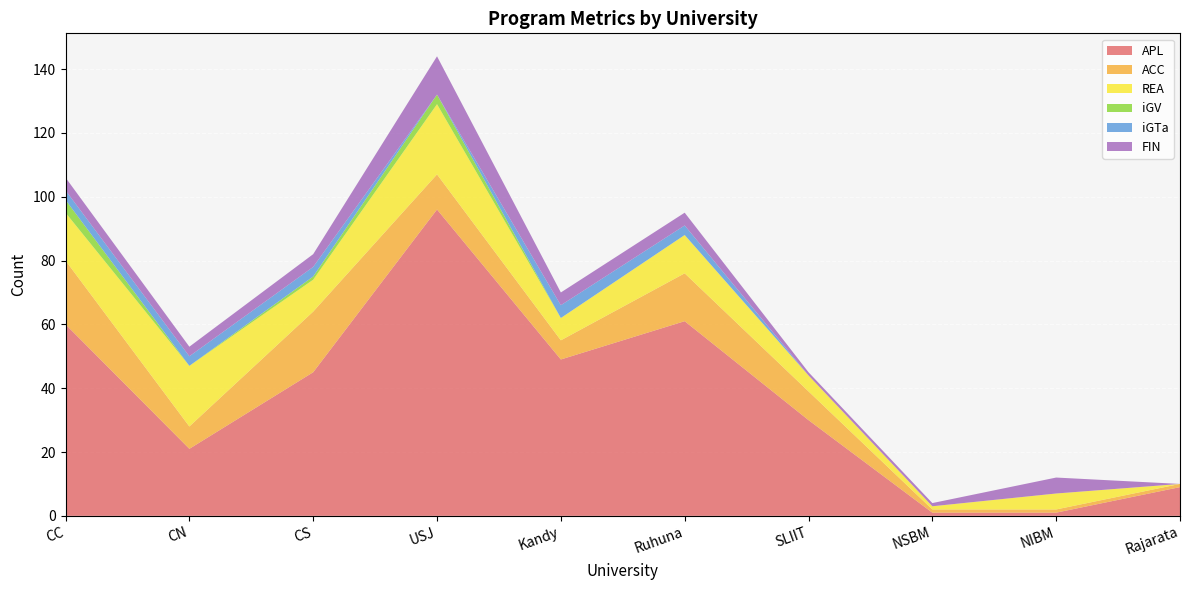

Reading left to right, list all the values displayed in this chart.

APL: CC=60	CN=21	CS=45	USJ=96	Kandy=49	Ruhuna=61	SLIIT=30	NSBM=1	NIBM=1	Rajarata=9
ACC: CC=20	CN=7	CS=19	USJ=11	Kandy=6	Ruhuna=15	SLIIT=9	NSBM=1	NIBM=1	Rajarata=1
REA: CC=15	CN=19	CS=10	USJ=22	Kandy=7	Ruhuna=12	SLIIT=5	NSBM=1	NIBM=5	Rajarata=0
iGV: CC=4	CN=0	CS=1	USJ=3	Kandy=0	Ruhuna=0	SLIIT=0	NSBM=0	NIBM=0	Rajarata=0
iGTa: CC=3	CN=3	CS=3	USJ=0	Kandy=4	Ruhuna=3	SLIIT=0	NSBM=0	NIBM=0	Rajarata=0
FIN: CC=4	CN=3	CS=4	USJ=12	Kandy=4	Ruhuna=4	SLIIT=1	NSBM=1	NIBM=5	Rajarata=0